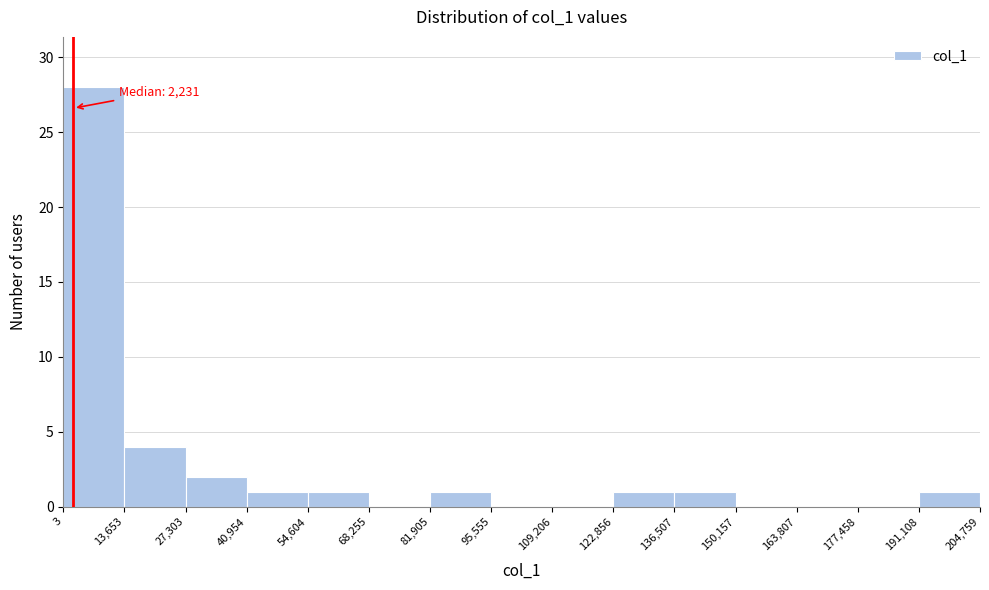

Over which range of the x-axis is the bar tallest?

3 to 13,653